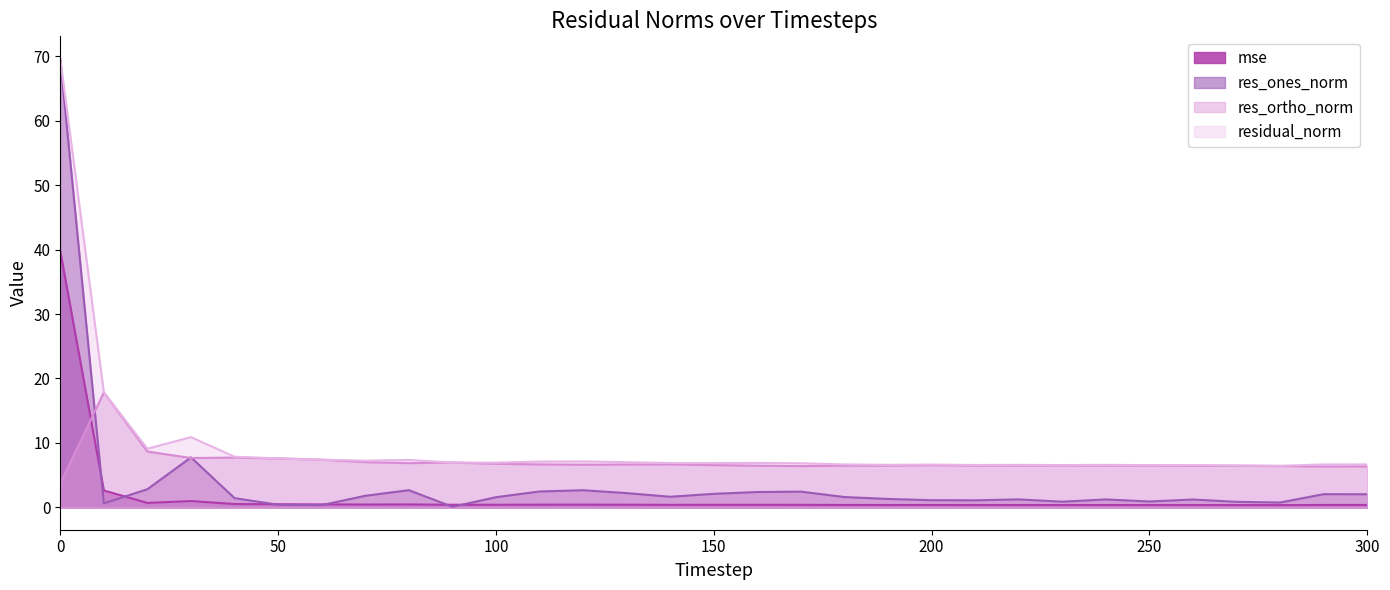

Reading left to right, what are all the values shown in this chart?

mse: 39.8	2.6	0.7	1.0	0.5	0.5	0.4	0.4	0.4	0.4	0.4	0.4	0.4	0.4	0.4	0.4	0.4	0.4	0.4	0.4	0.4	0.4	0.4	0.4	0.4	0.4	0.4	0.3	0.3	0.4	0.4
res_ones_norm: 69.5	0.6	2.8	7.7	1.4	0.4	0.3	1.8	2.7	0.1	1.6	2.5	2.6	2.2	1.6	2.1	2.4	2.4	1.6	1.3	1.1	1.1	1.2	0.9	1.2	0.9	1.2	0.8	0.7	2.0	2.0
res_ortho_norm: 3.7	17.8	8.7	7.7	7.7	7.6	7.4	7.0	6.9	7.0	6.8	6.7	6.6	6.6	6.7	6.5	6.5	6.4	6.5	6.5	6.5	6.5	6.5	6.5	6.5	6.5	6.4	6.4	6.4	6.3	6.3
residual_norm: 69.6	17.8	9.1	10.9	7.8	7.6	7.4	7.2	7.4	7.0	6.9	7.1	7.1	7.0	6.9	6.9	6.9	6.8	6.7	6.6	6.6	6.6	6.6	6.6	6.6	6.5	6.5	6.5	6.4	6.7	6.7